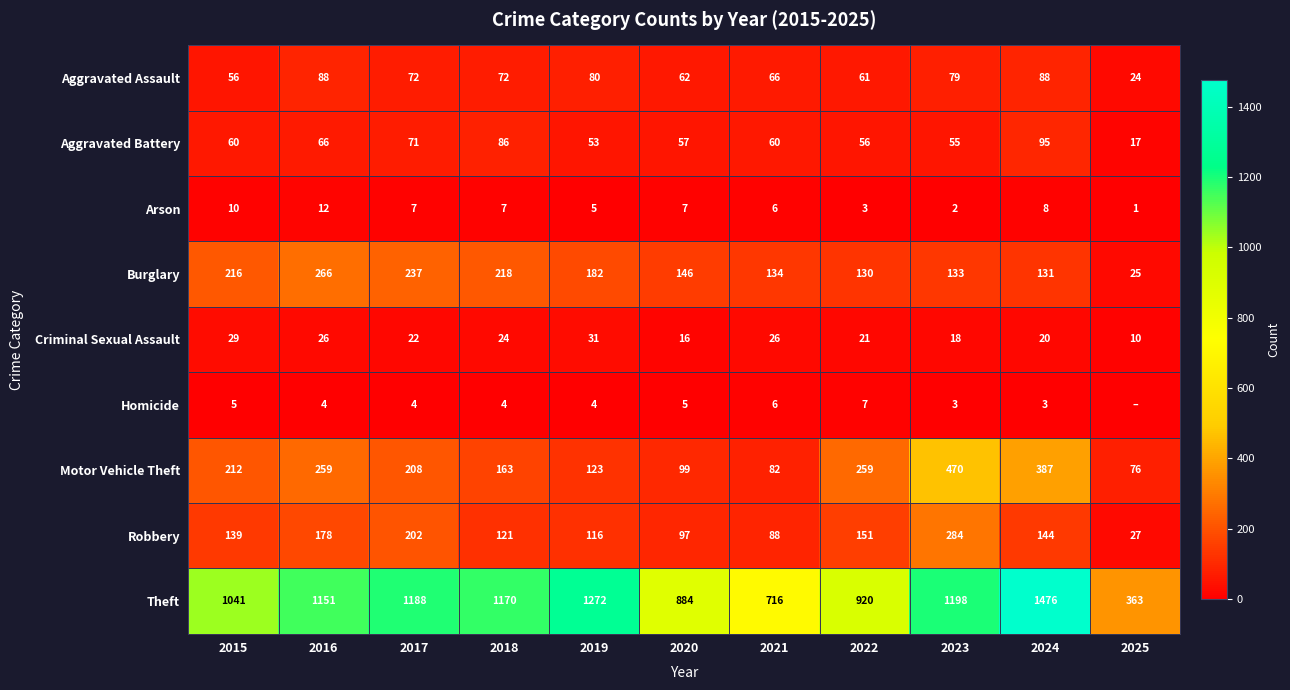

What is the difference between the highest and lowest values at 2022?

917